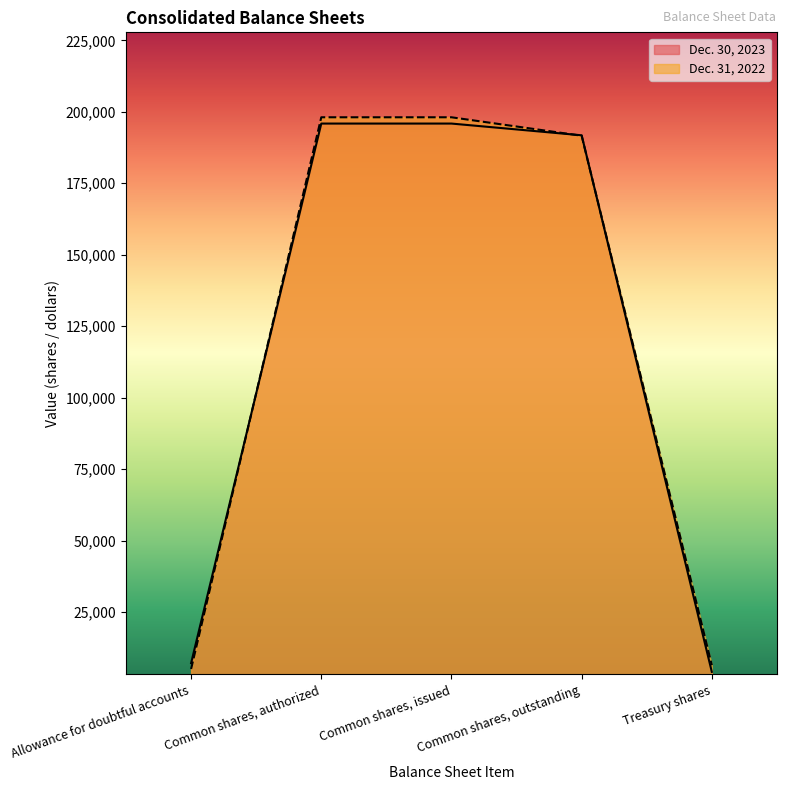

True or false: Dec. 31, 2022 and Dec. 30, 2023 intersect in this chart.

True